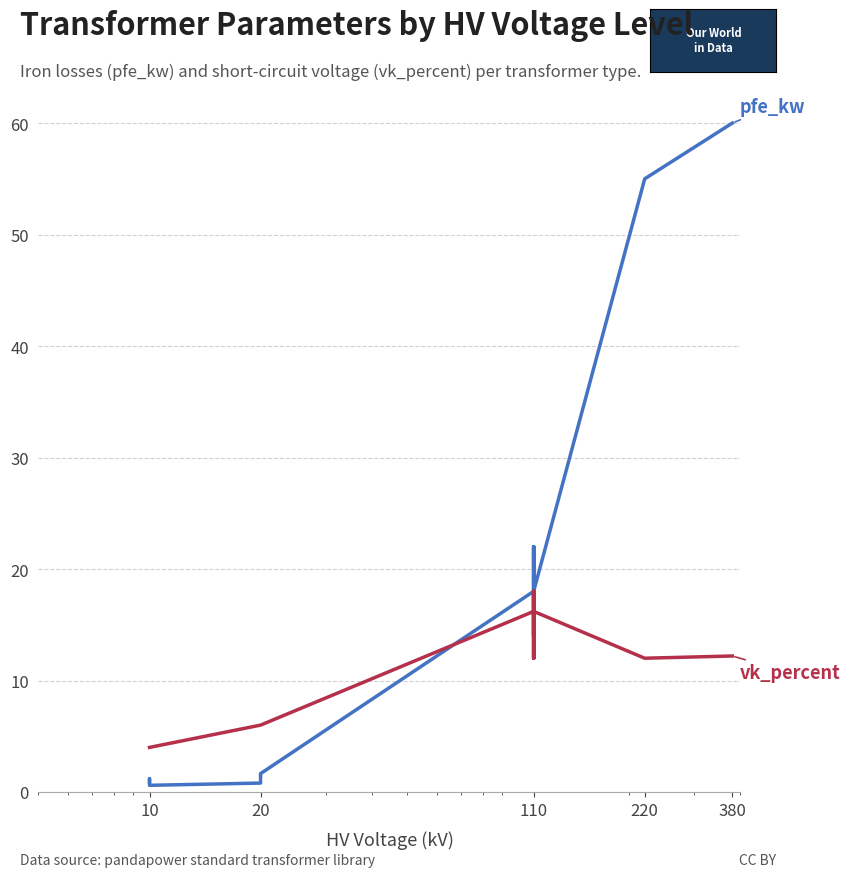

Reading right to left, transcribe all the data shown in this chart.

pfe_kw: 60.0	55.0	18.0	14.0	22.0	14.0	22.0	18.0	1.6	1.4	0.8	0.6	1.2	0.9
vk_percent: 12.2	12.0	16.2	12.0	18.0	12.0	18.0	16.2	6.0	6.0	6.0	4.0	4.0	4.0